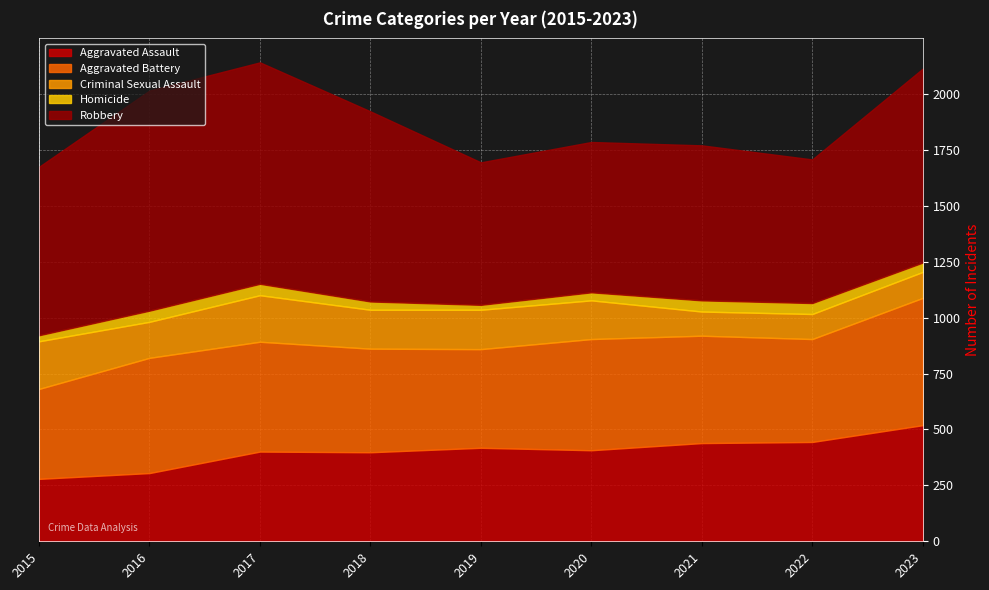

Between 2015 and 2019, which series saw the biggest shift?

Aggravated Assault